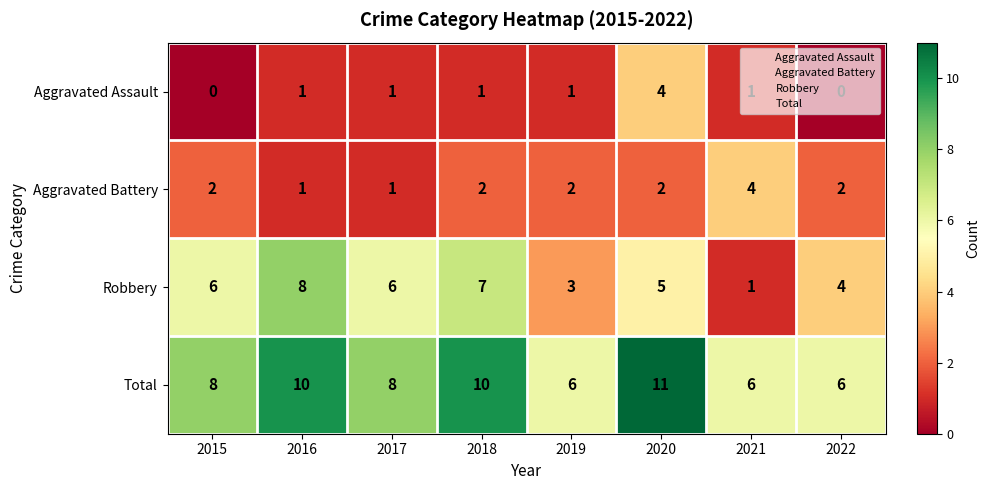

The Aggravated Battery series shows 1 at 2016. True or false?

True